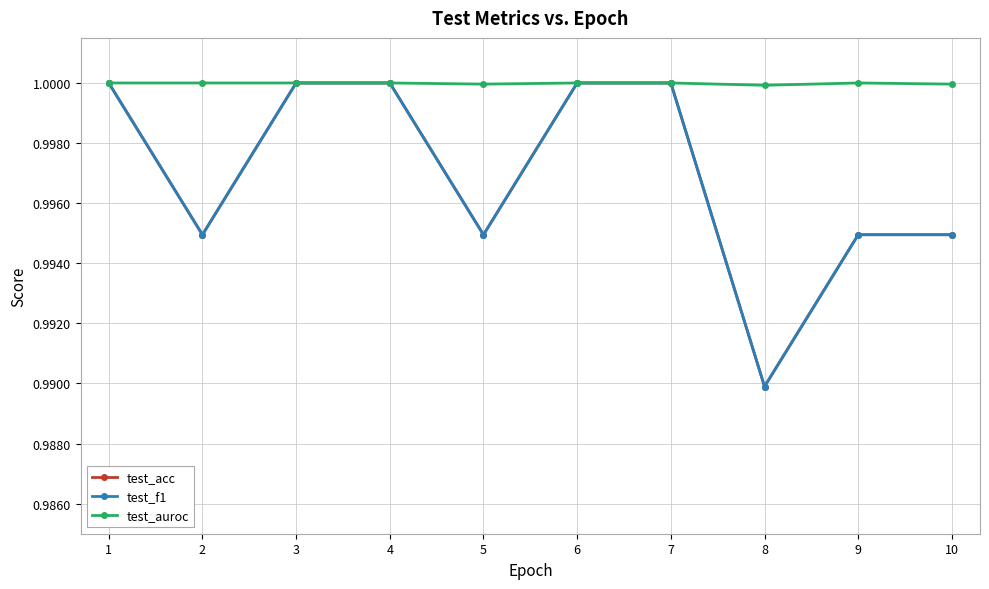

Is it true that test_auroc equals 1.8 at 9?

False